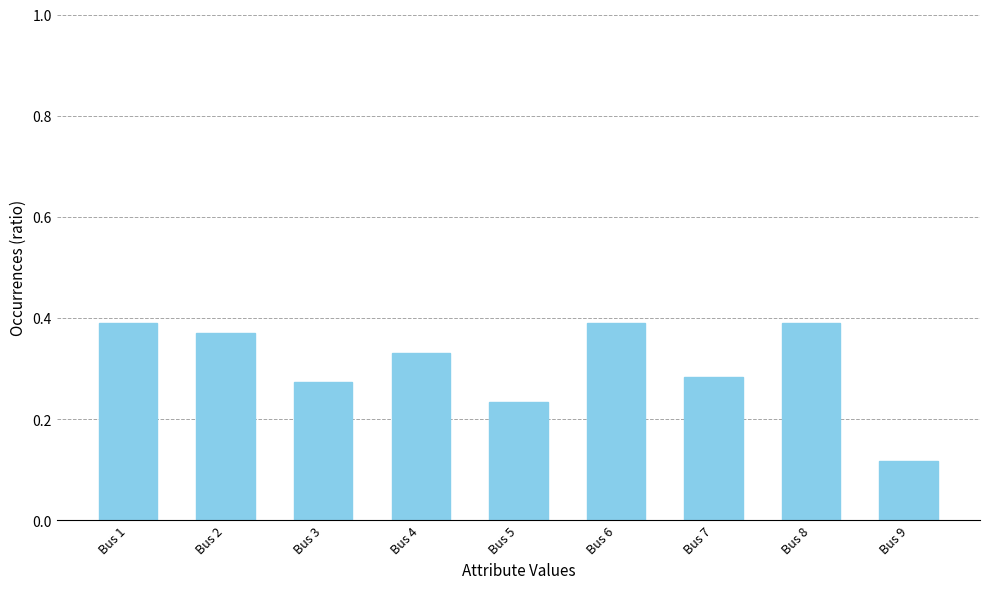

What is the sum of the values at Bus 3 and Bus 5?

0.5